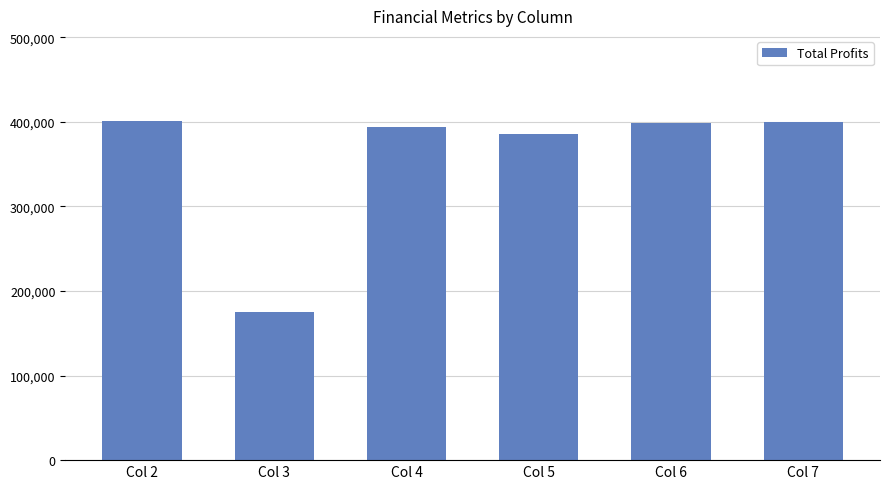

What is the approximate value at Col 2?

401291.6